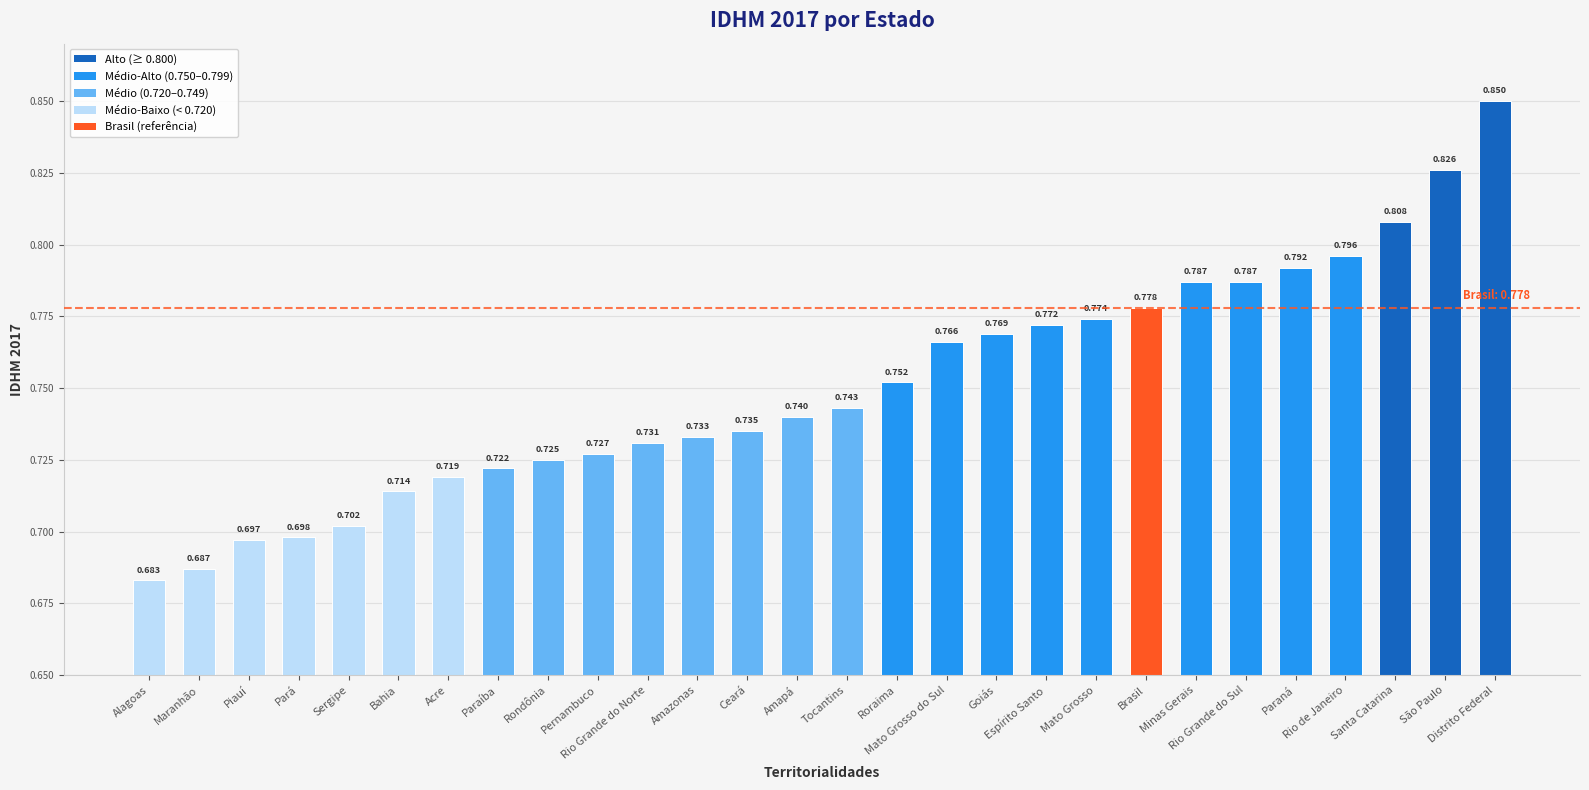

Are the bars horizontal?

No